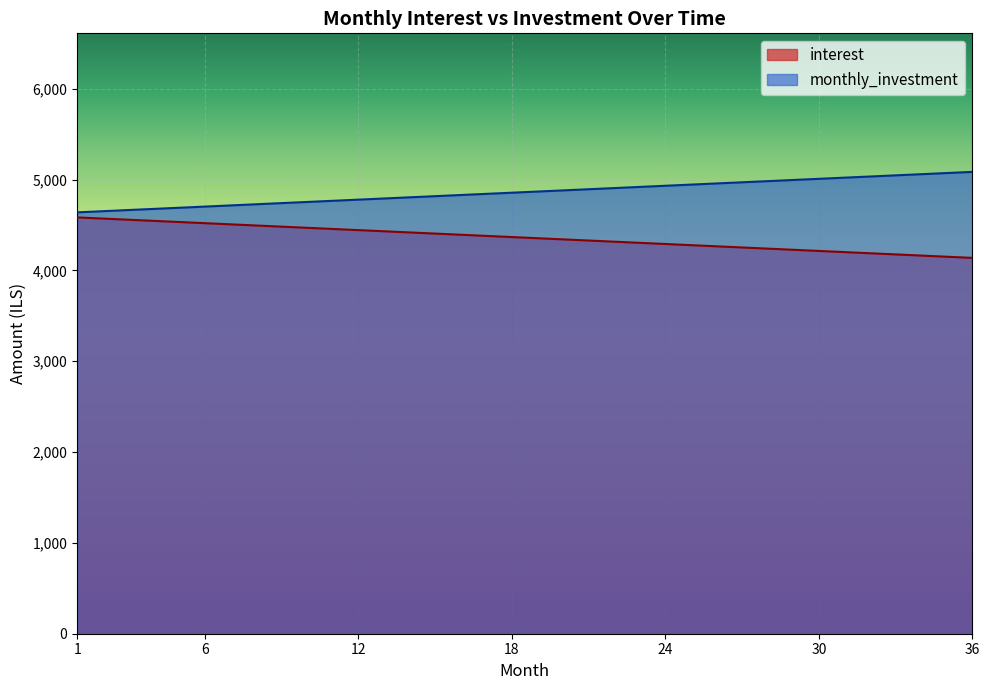

True or false: monthly_investment has a value of 5046.3 at 33.

True